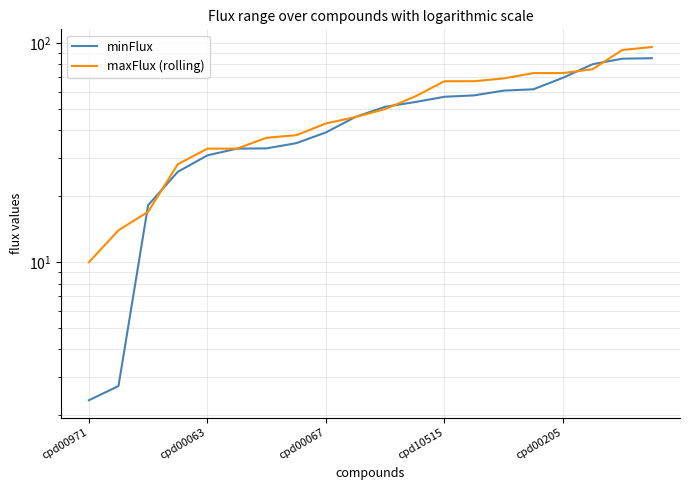

True or false: maxFlux (rolling) has a value of 14.1 at cpd00971.

False